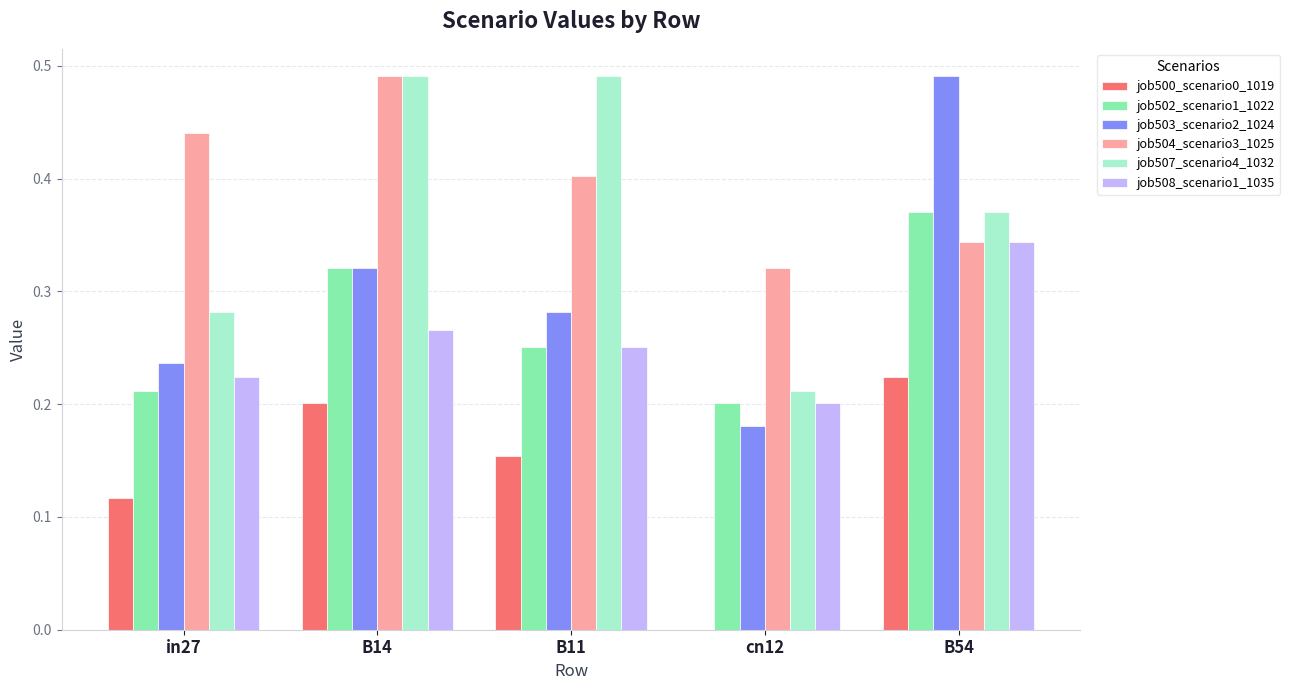

Which category has the highest value in the job500_scenario0_1019 series?

B54